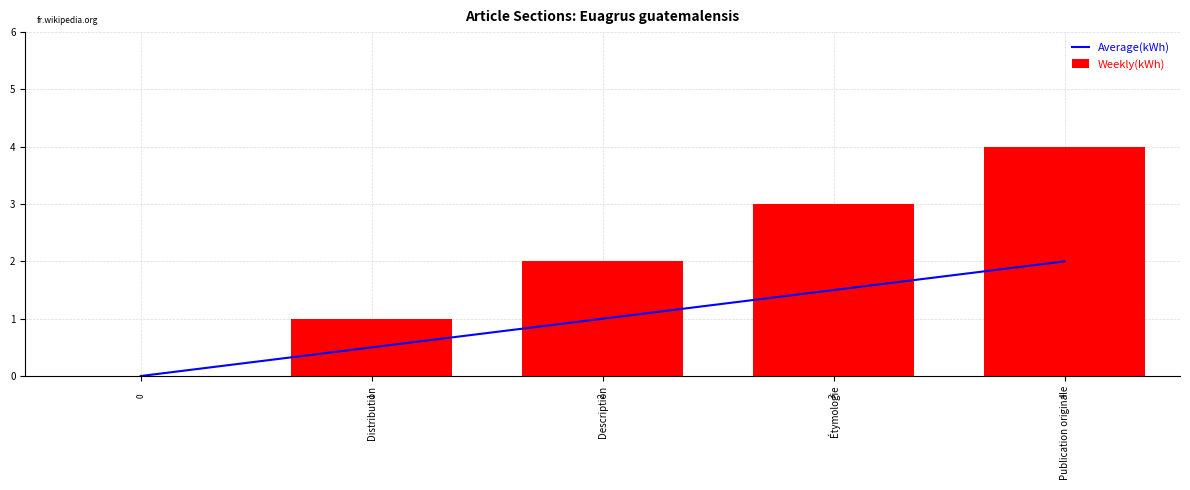

Reading left to right, list all the values displayed in this chart.

Average(kWh): 0.0	0.5	1.0	1.5	2.0
Weekly(kWh): 0.0	1.0	2.0	3.0	4.0